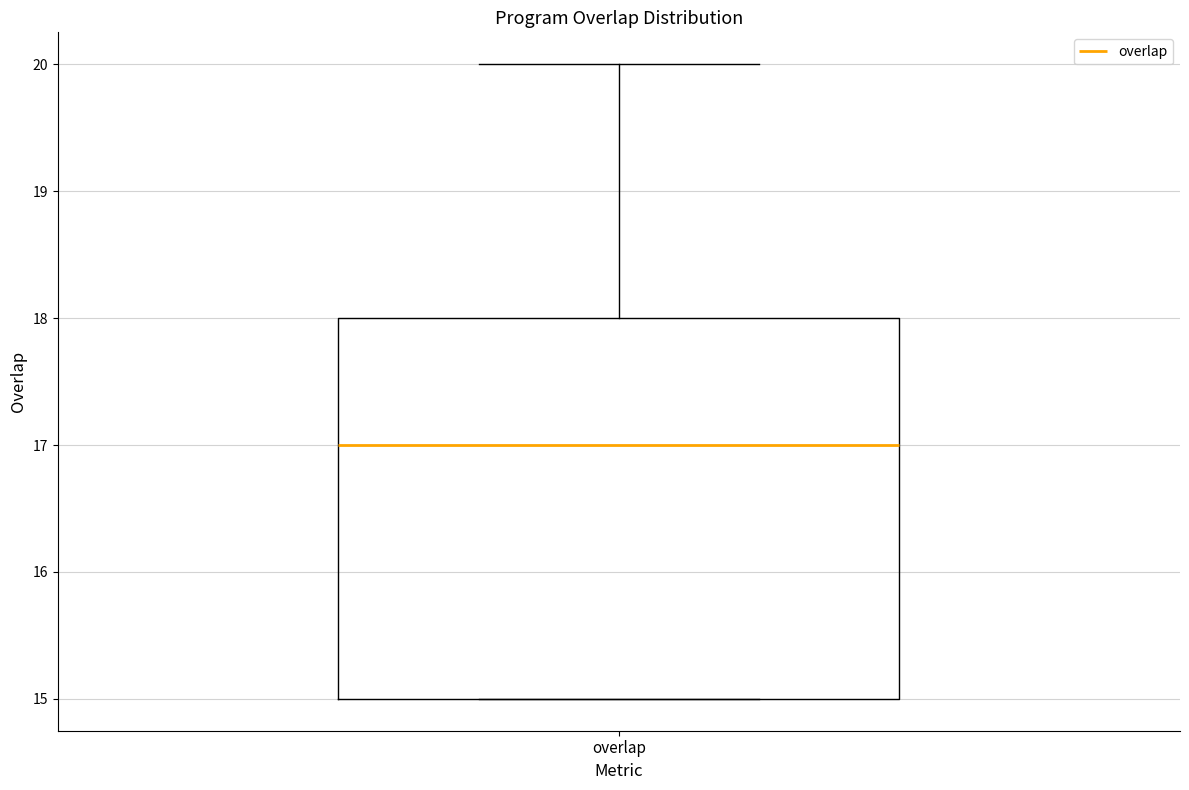

Where is the upper edge of the box for overlap on the y-axis? The values are not printed on the chart, so give them approximately, as read against the axis.

18